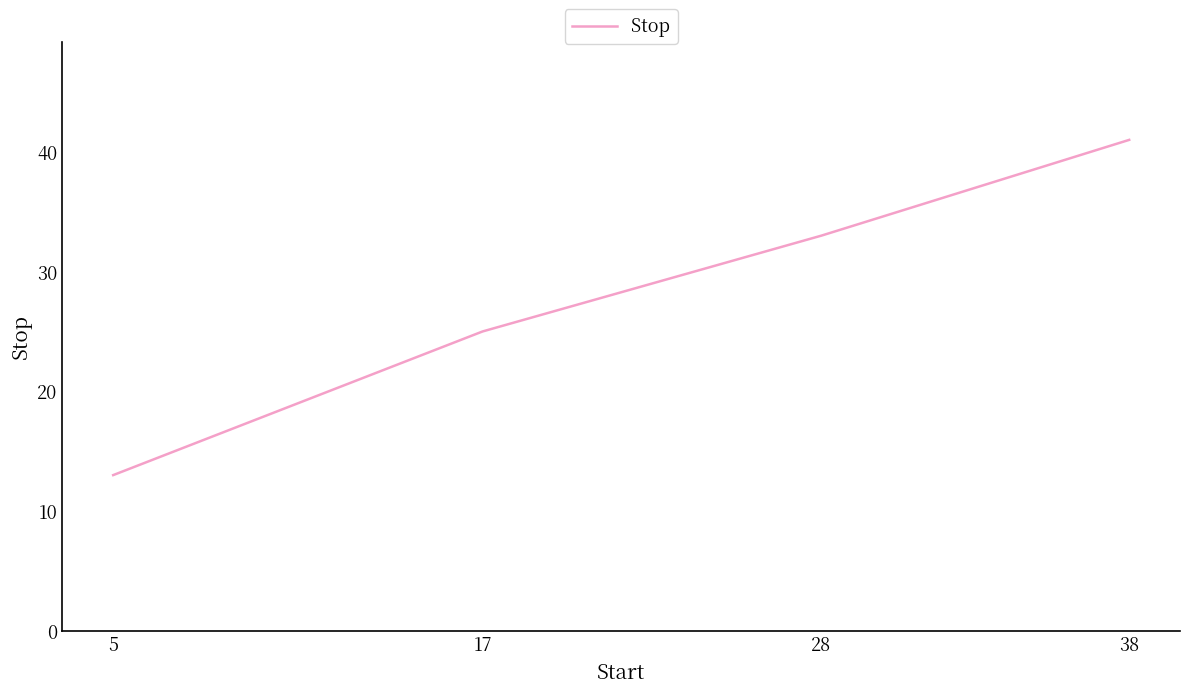

At which label is the value closest to 27?

17